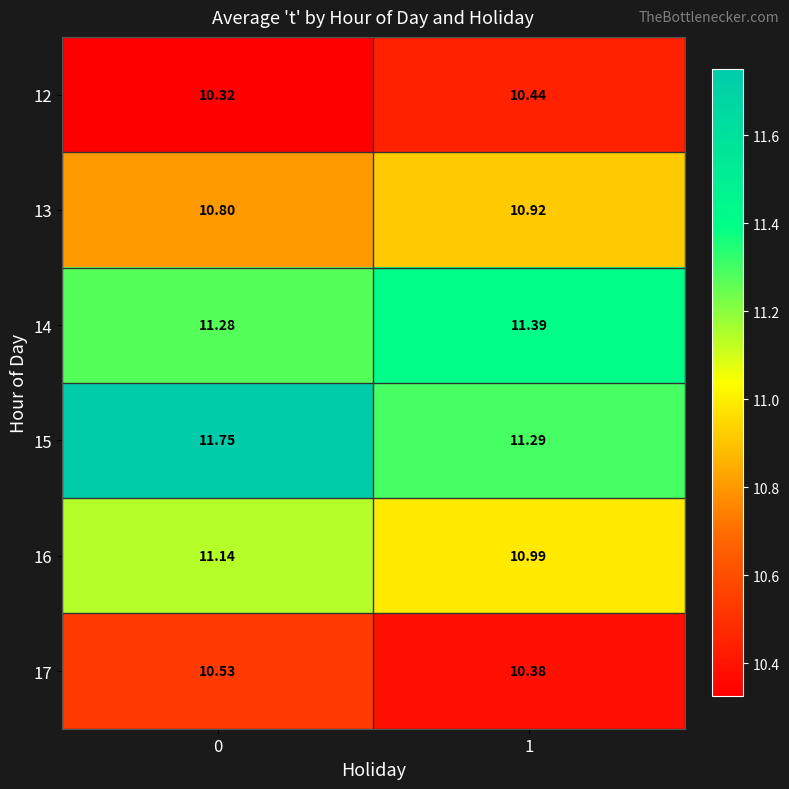

Is the value of 12 at 1 greater than the value of 13 at 0?

No